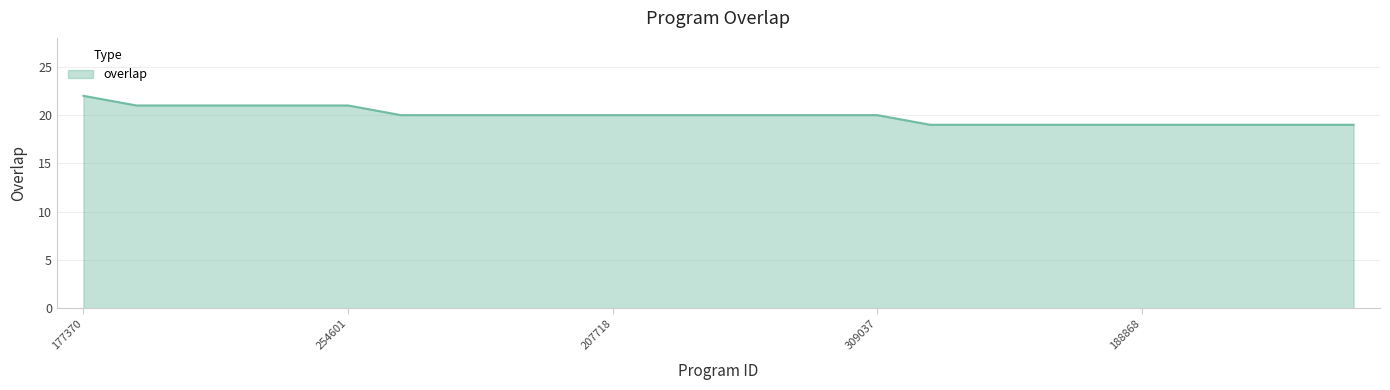

What is the difference between the maximum and minimum values?

3